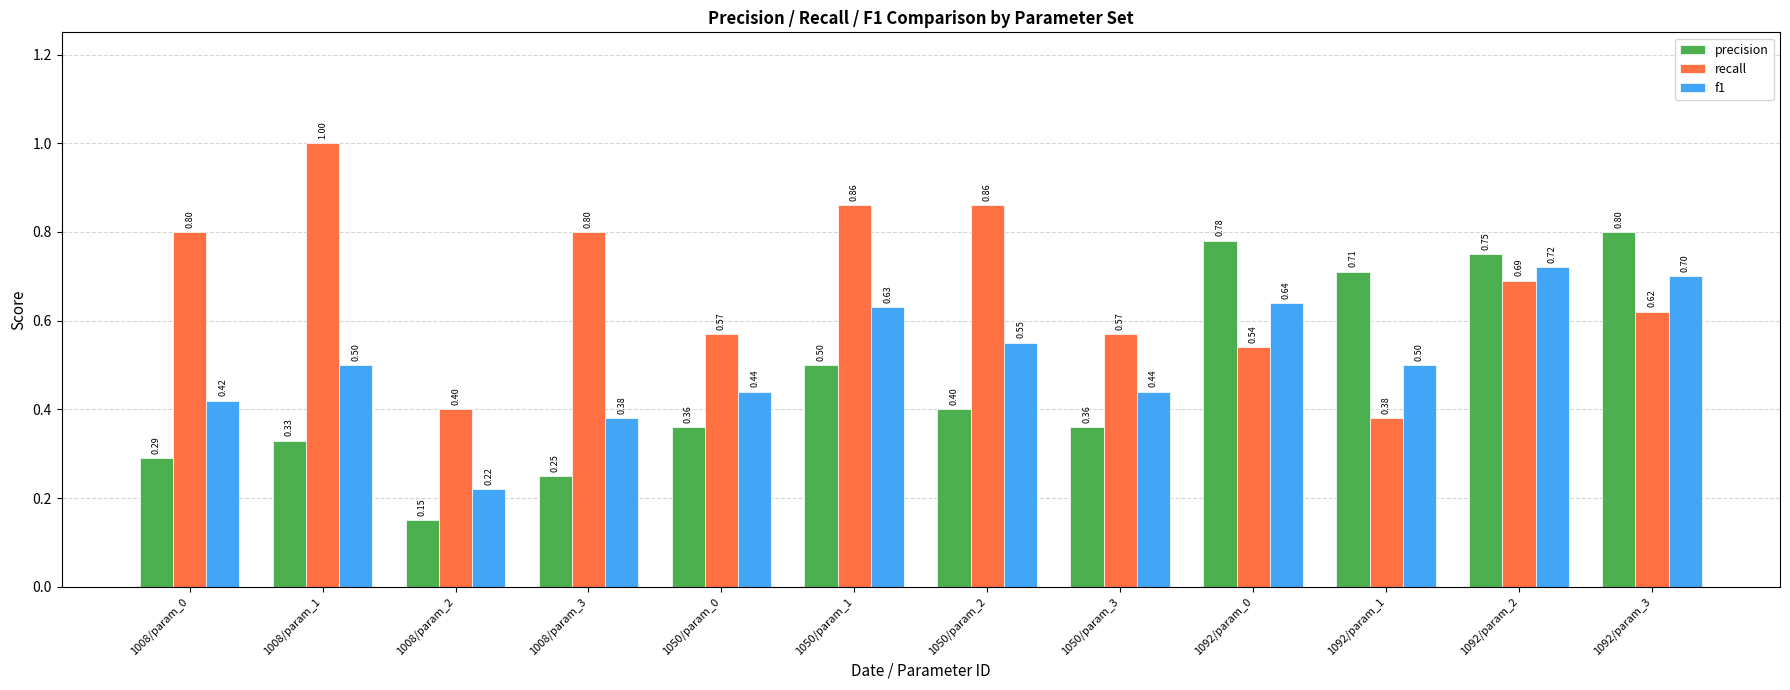

At how many categories does at least one series exceed 0?

12